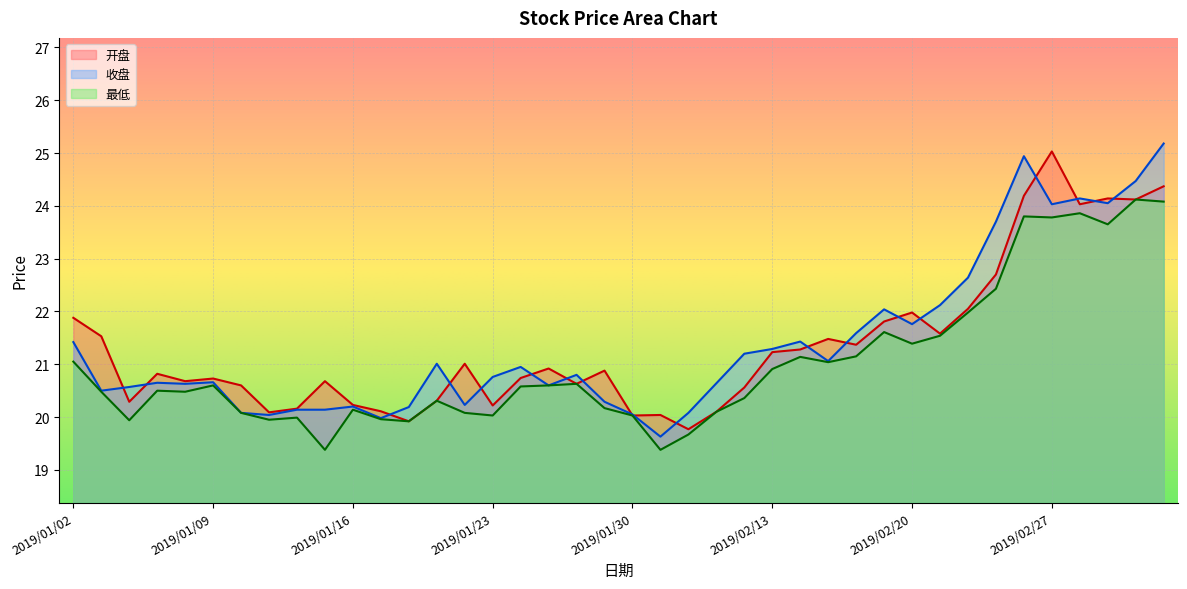

Is it true that 最低 equals 30.7 at 2019/01/21?

False